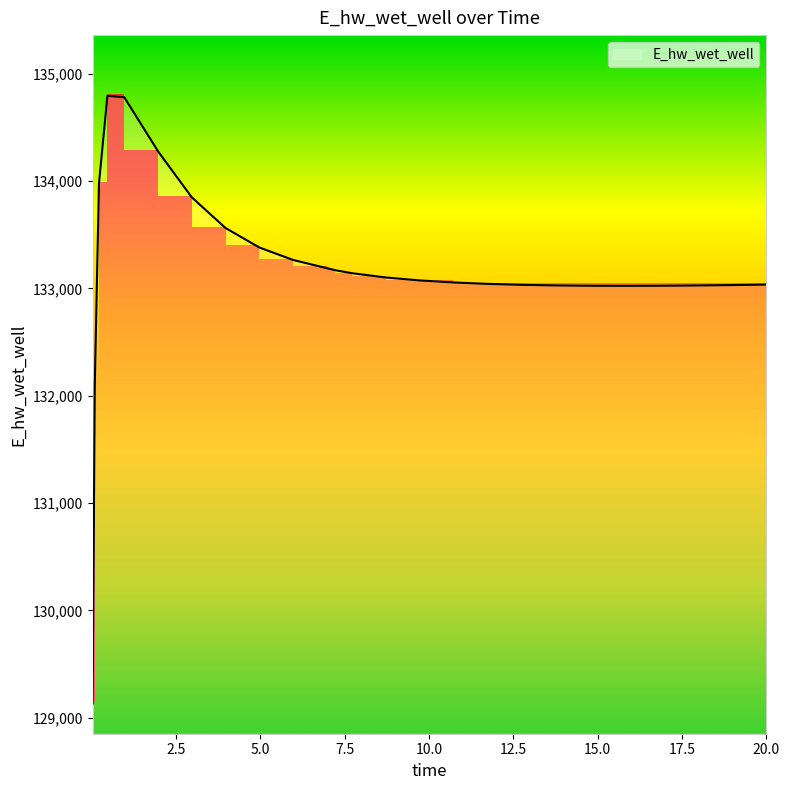

What is the label of the 22nd point from the right?

0.96875